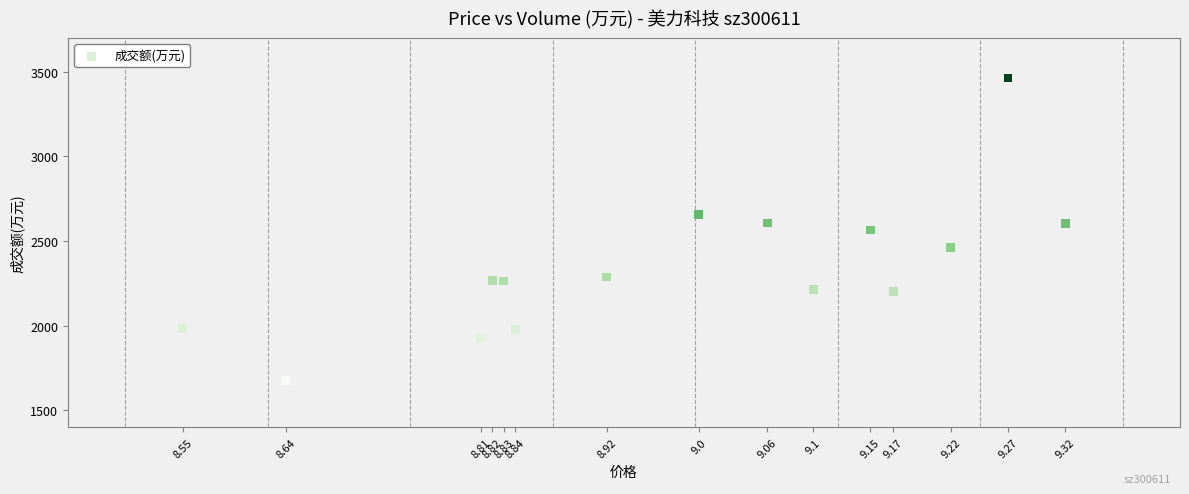

What is the range of Y values (max minus min)?

1786